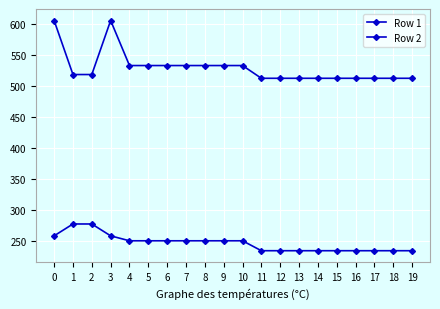

In Row 2, how many points are higher than both neighbors (excluding endpoints)?

1